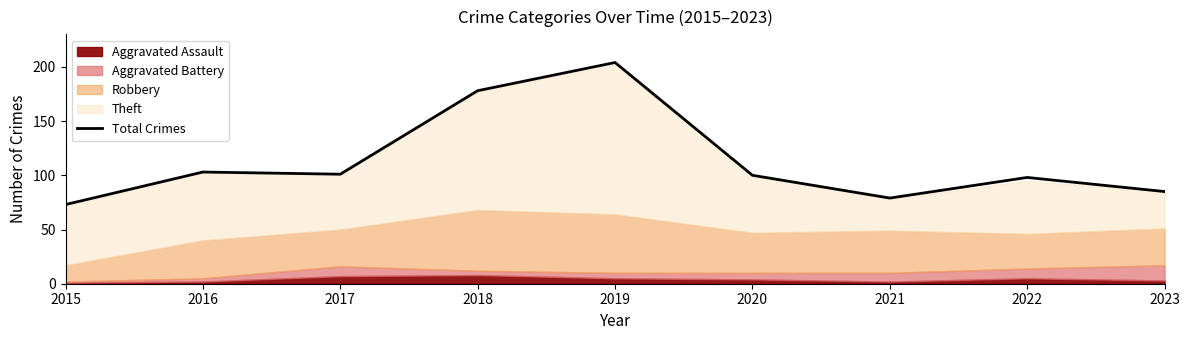

Reading left to right, list all the values displayed in this chart.

2015=73	2016=103	2017=101	2018=178	2019=204	2020=100	2021=79	2022=98	2023=85